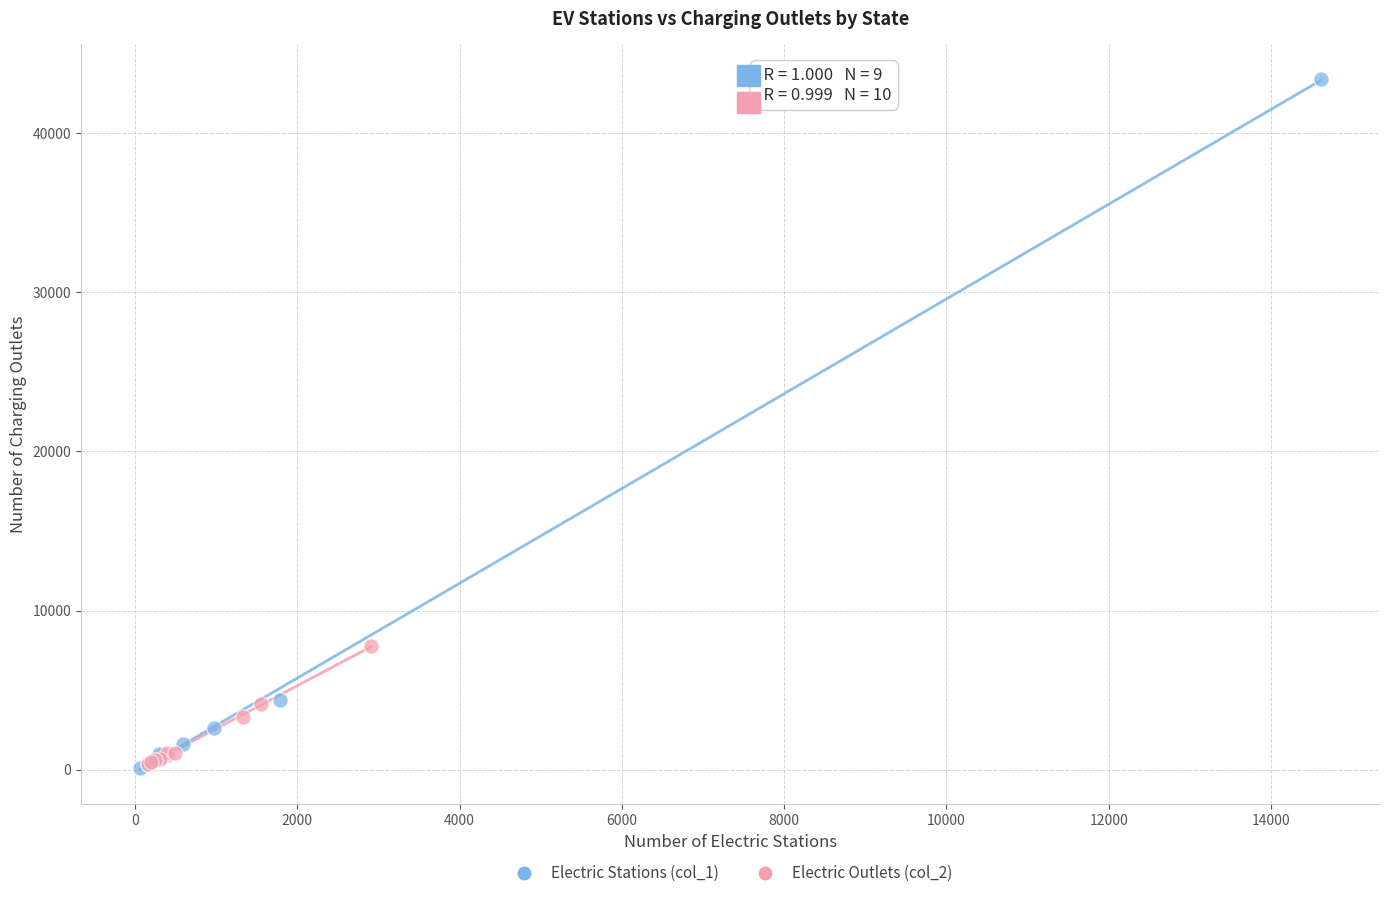

Which series reaches the maximum Y coordinate?

Electric Stations (col_1)